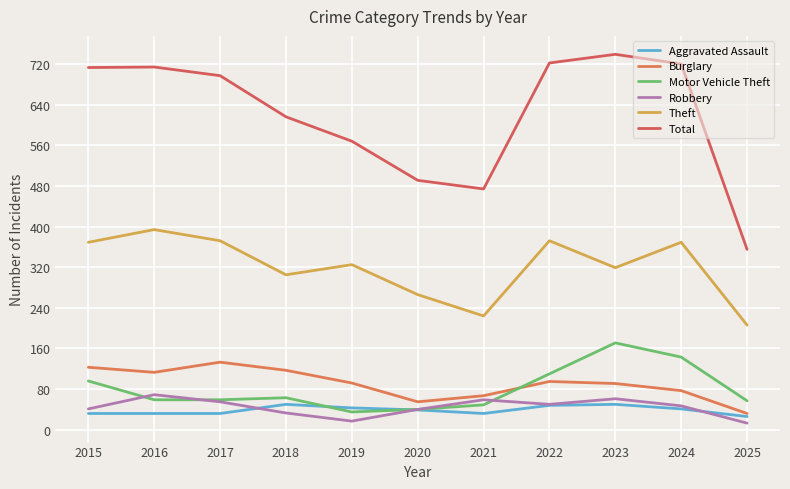

What is the smallest value displayed?

13